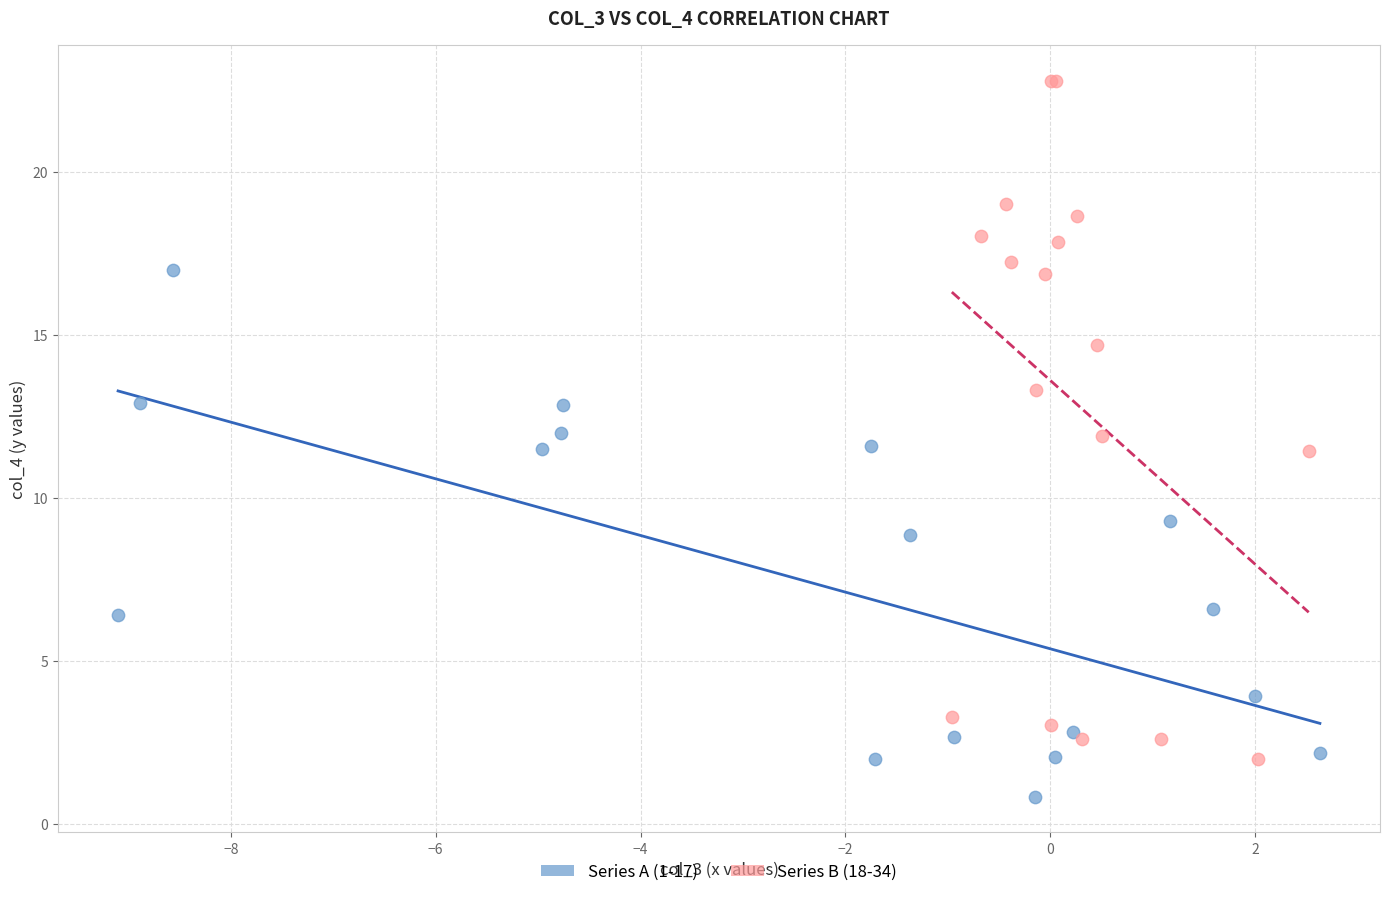

Which series reaches the minimum Y coordinate?

Series A (1-17)